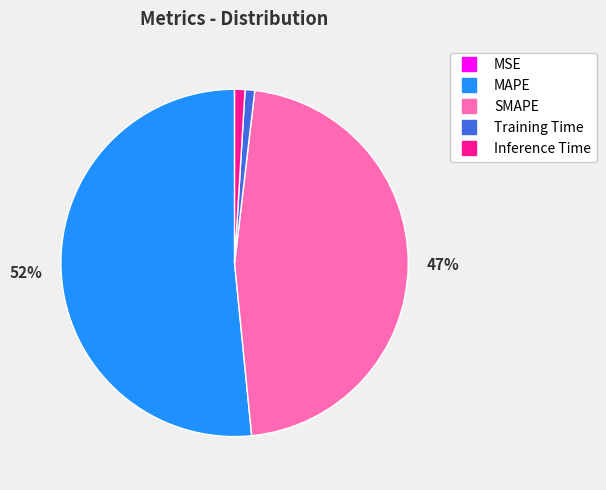

What percentage is the SMAPE slice, to the nearest percent?

47%